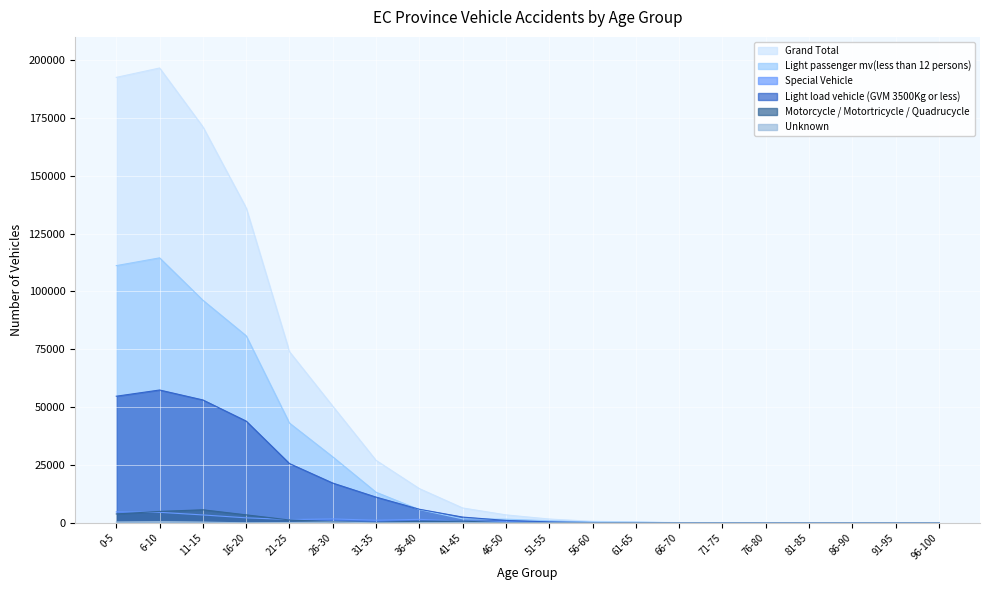

At which label is Special Vehicle closest to 2377?

16-20